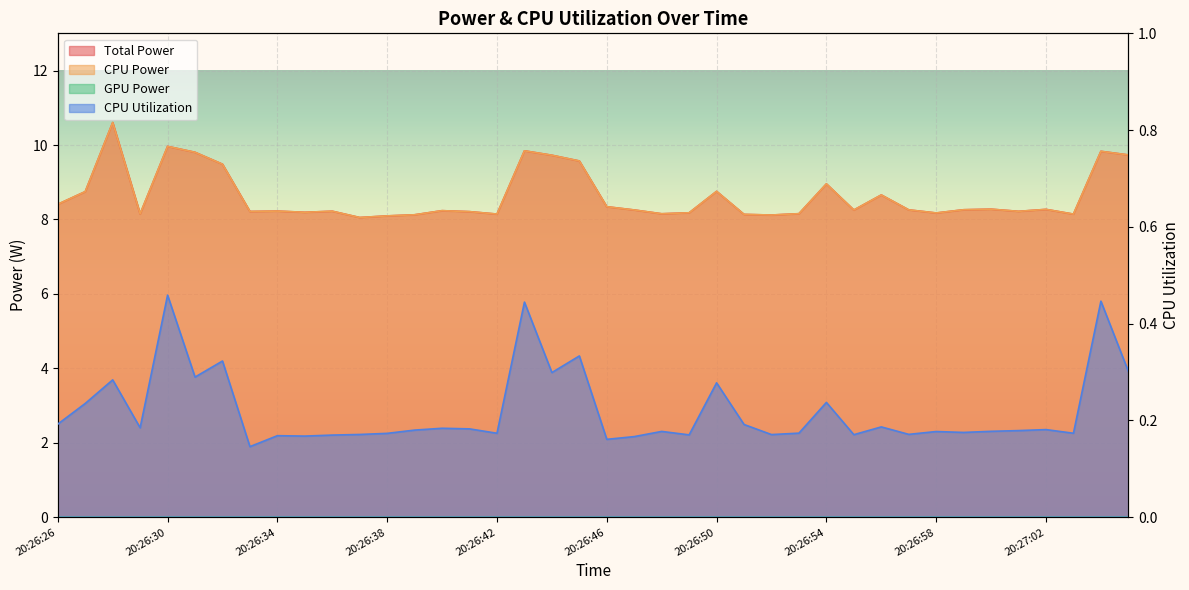

True or false: CPU Power and CPU Utilization intersect in this chart.

False